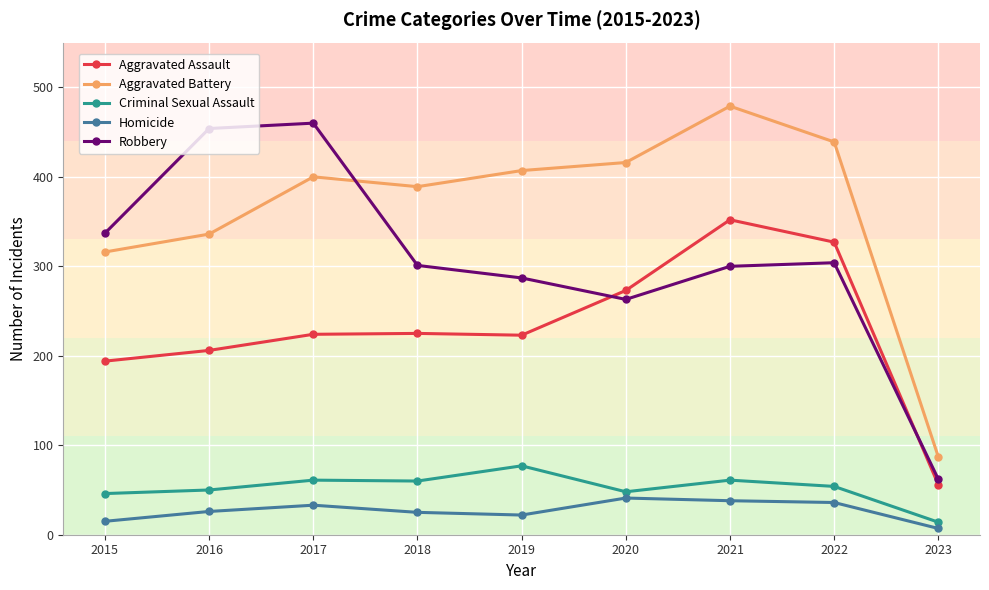

Which category has the lowest value across all series?

2023